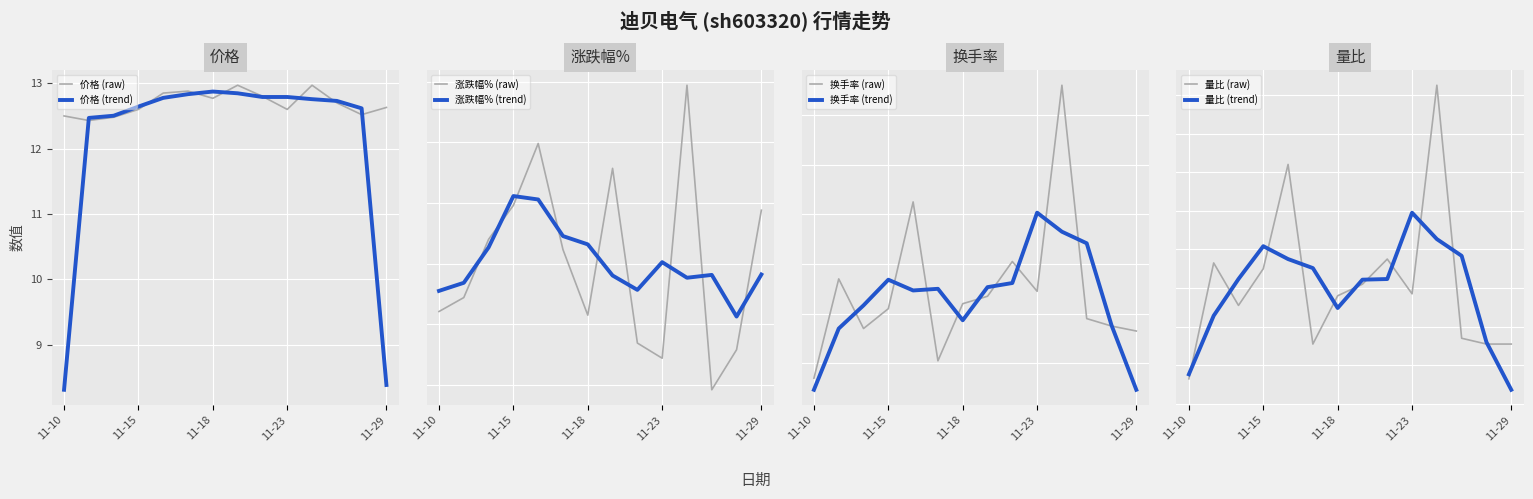

True or false: 价格 (trend) has a value of 12.8 at 11-23.

True